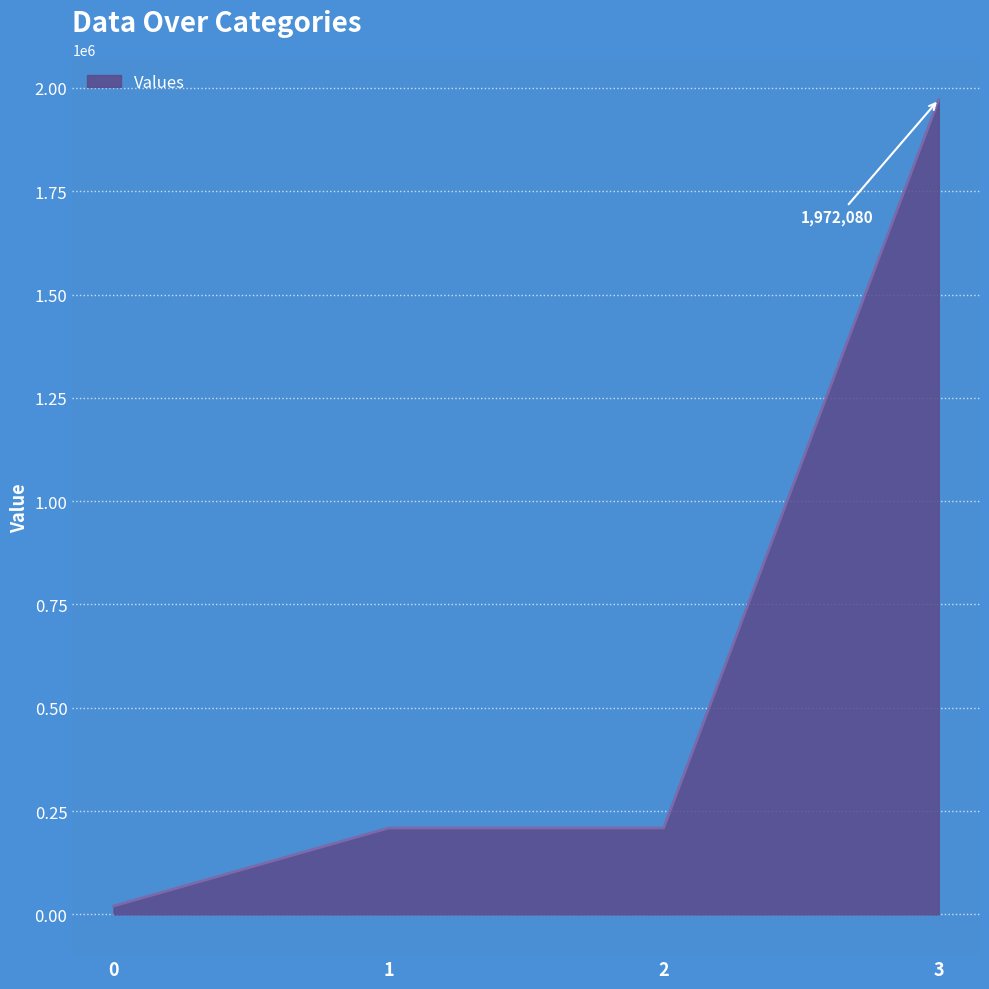

True or false: the data shows 634810.9 at 3.

False